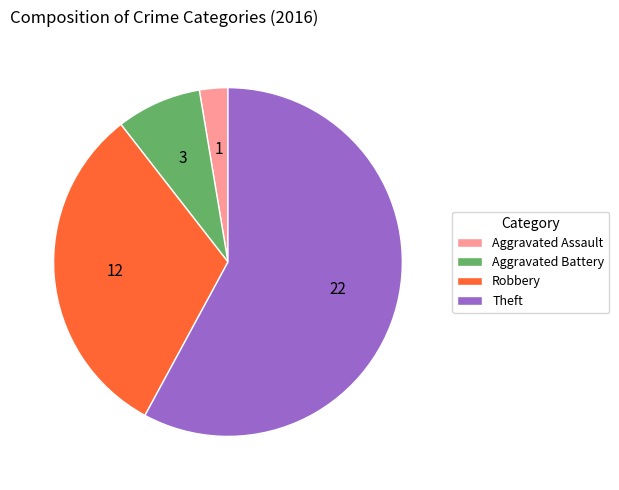

Combined, do Theft and Aggravated Assault account for over 50%?

Yes